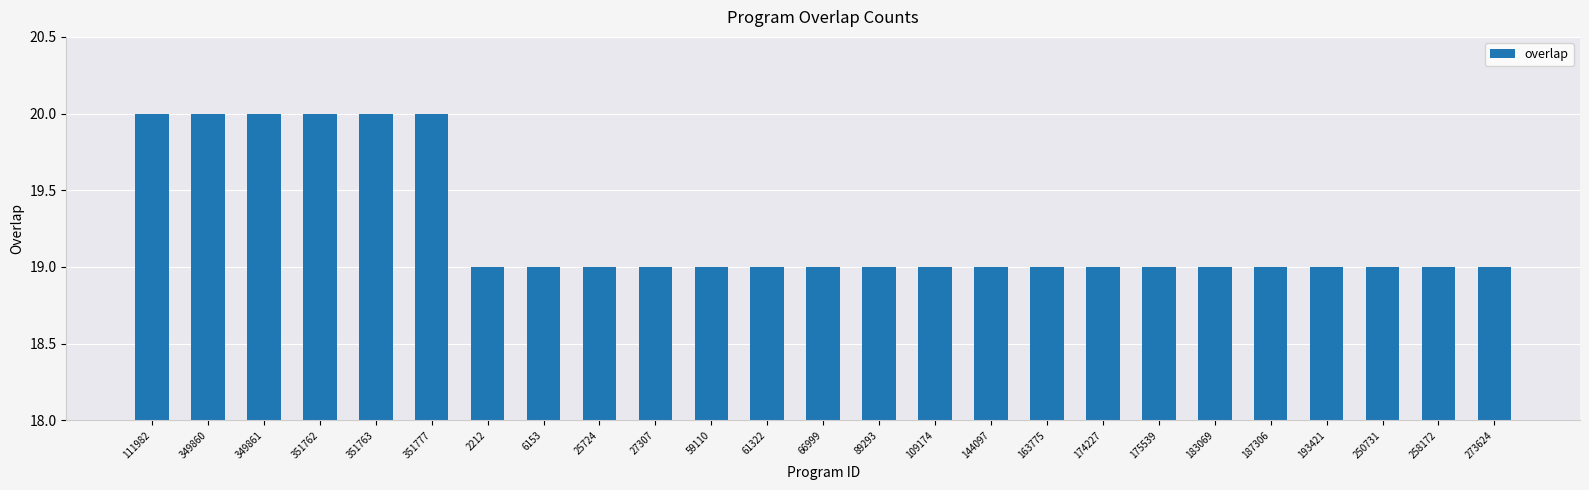

What position from the left is 66999?

13